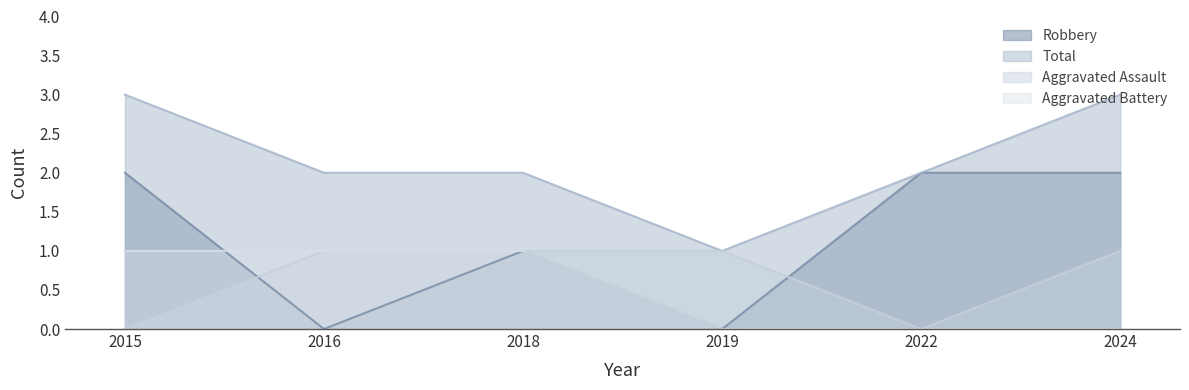

True or false: Robbery and Total cross at least once.

False